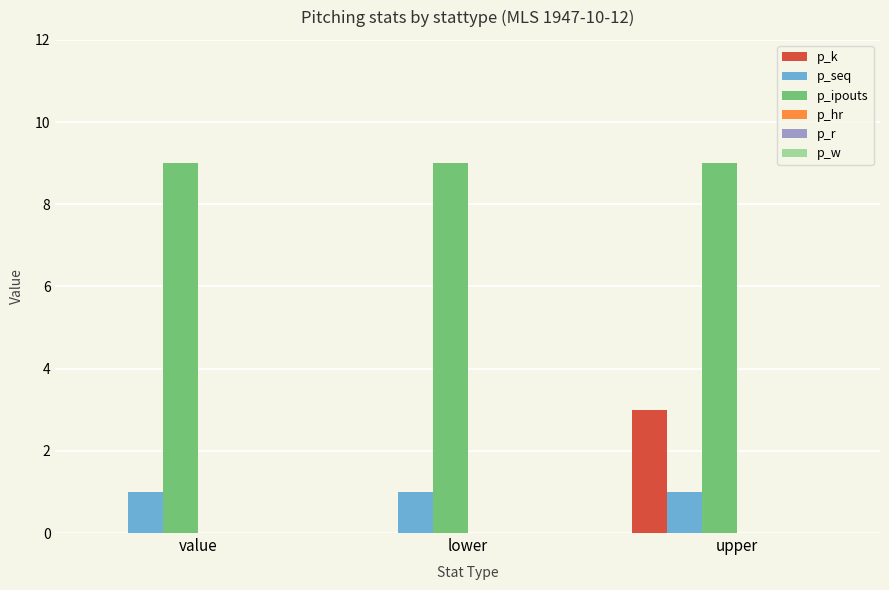

How many groups of bars are there?

3